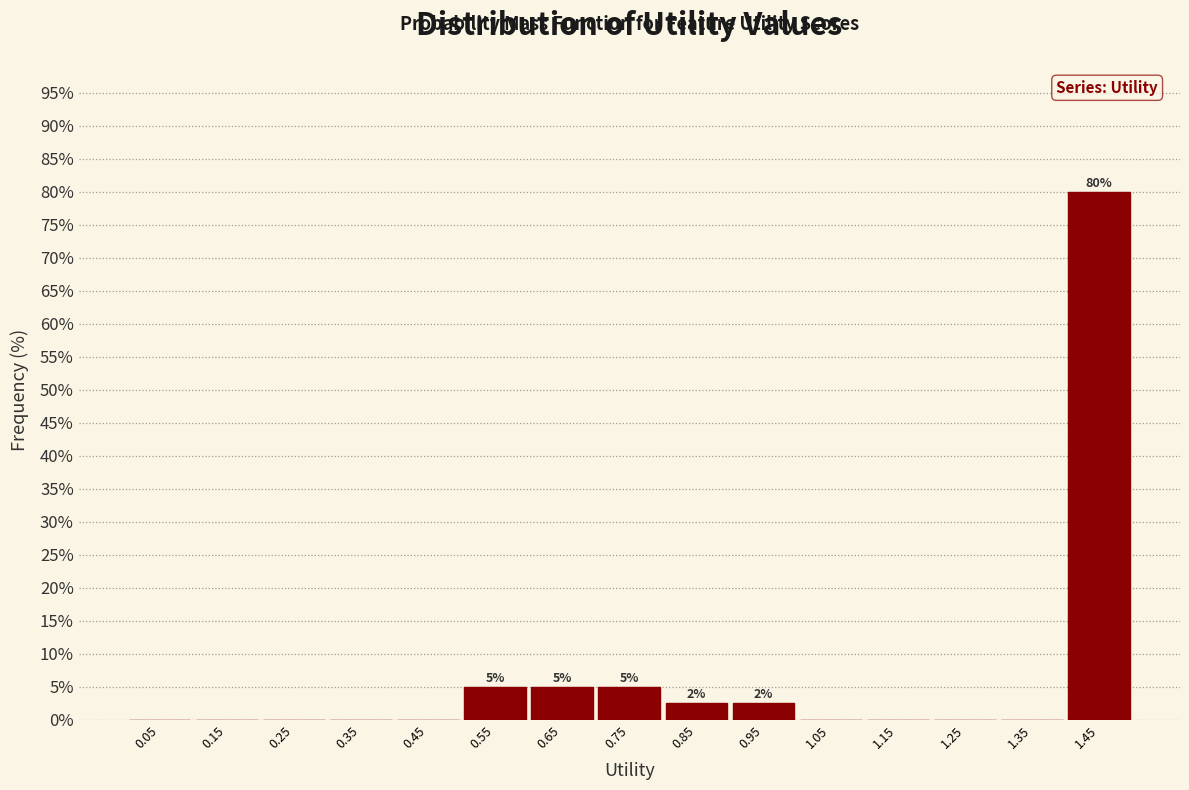

Which range on the x-axis has the tallest bar?

1.4 to 1.5